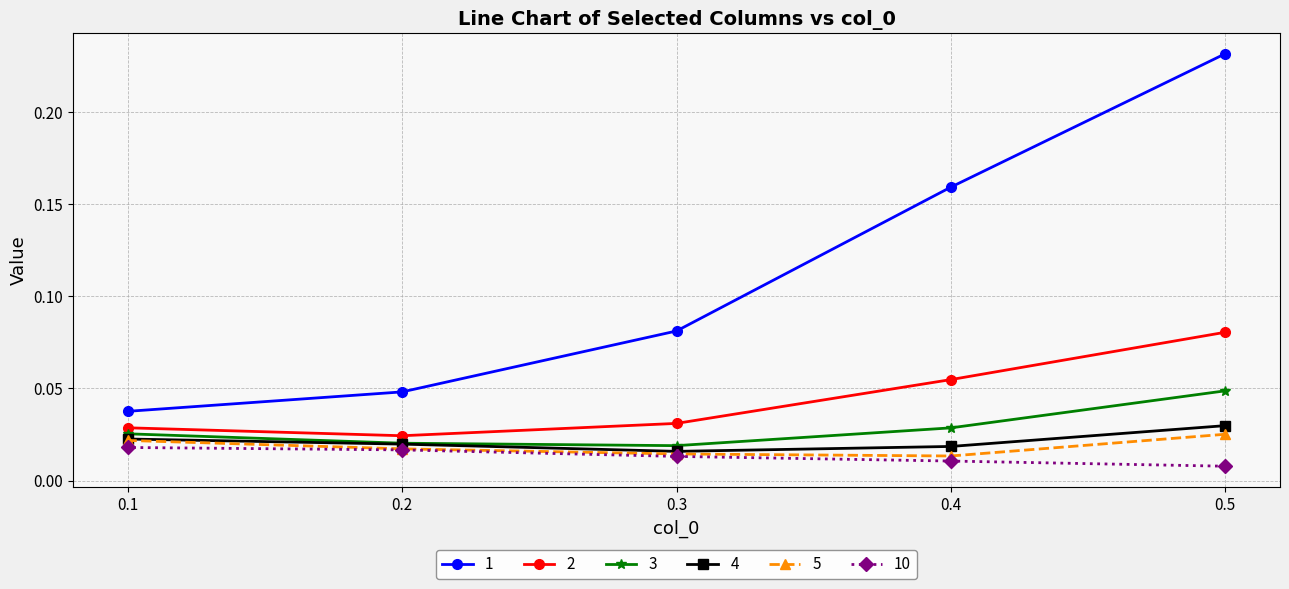

True or false: 10 and 1 cross at least once.

False